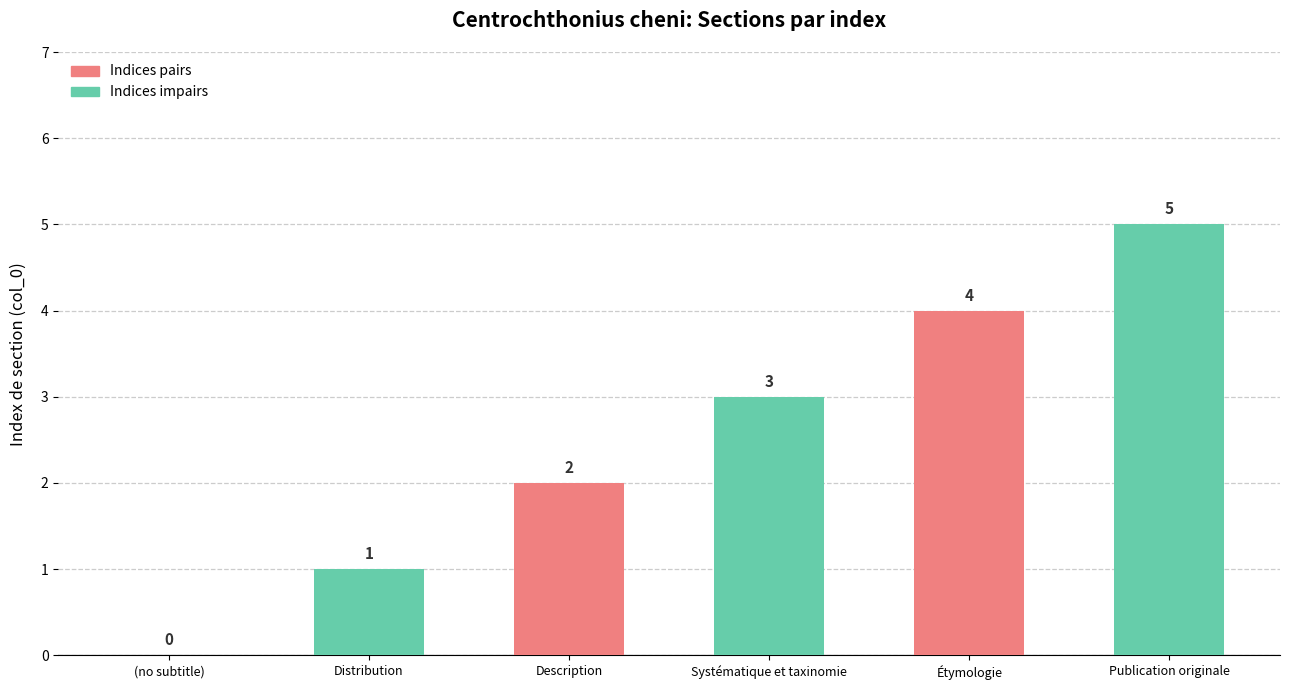

What is the sum of the values at Description and Étymologie?

6